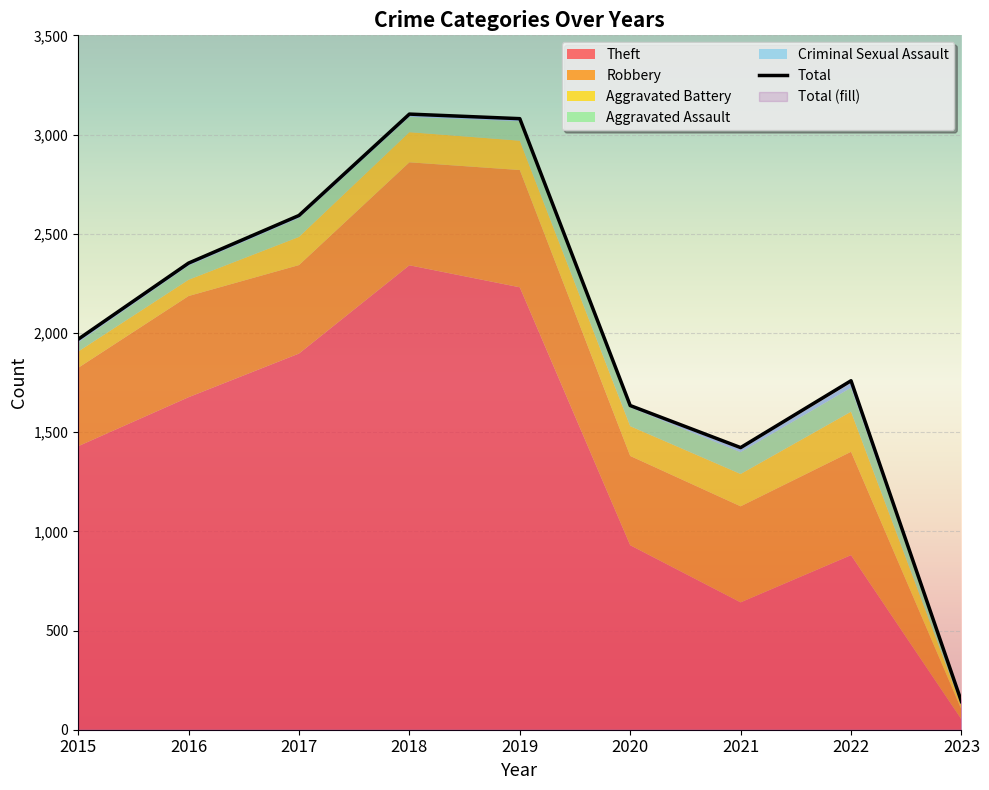

What is the difference between the second highest and second lowest values in the Aggravated Assault series?

64